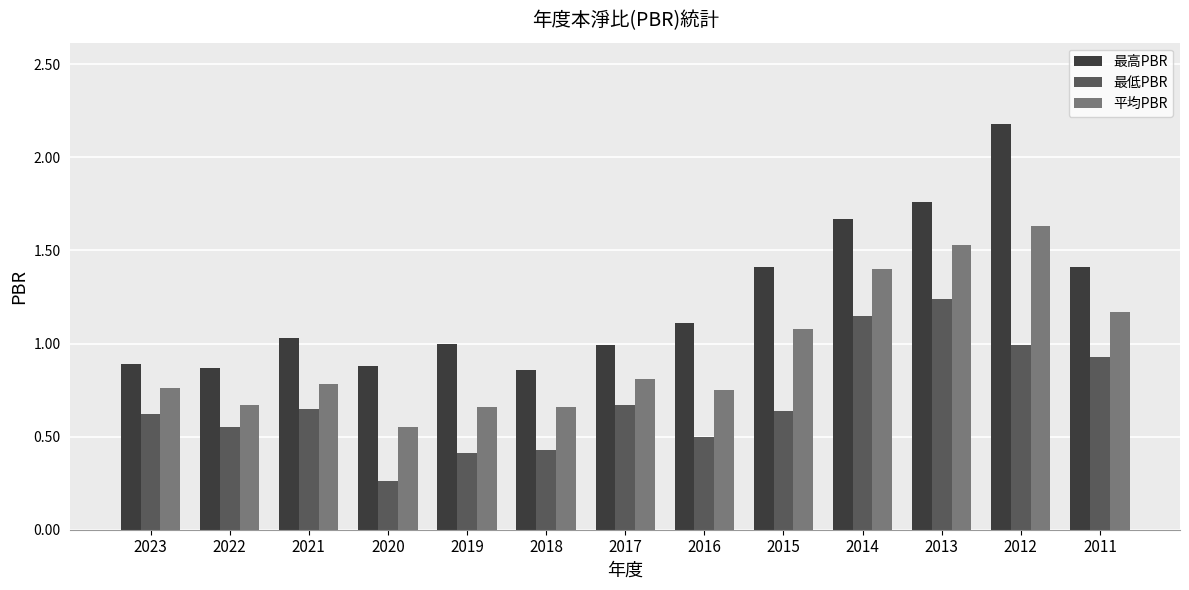

List the series in order of their overall mean, highest first.

最高PBR, 平均PBR, 最低PBR